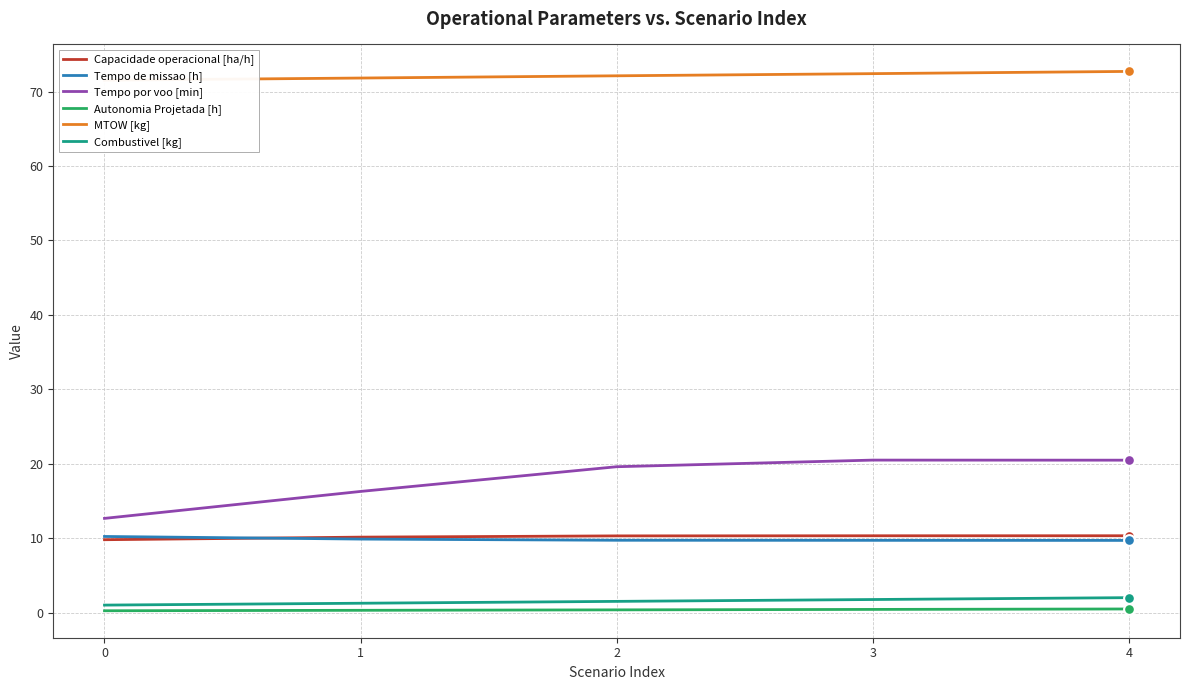

What is the total value across all series at 3?

115.1